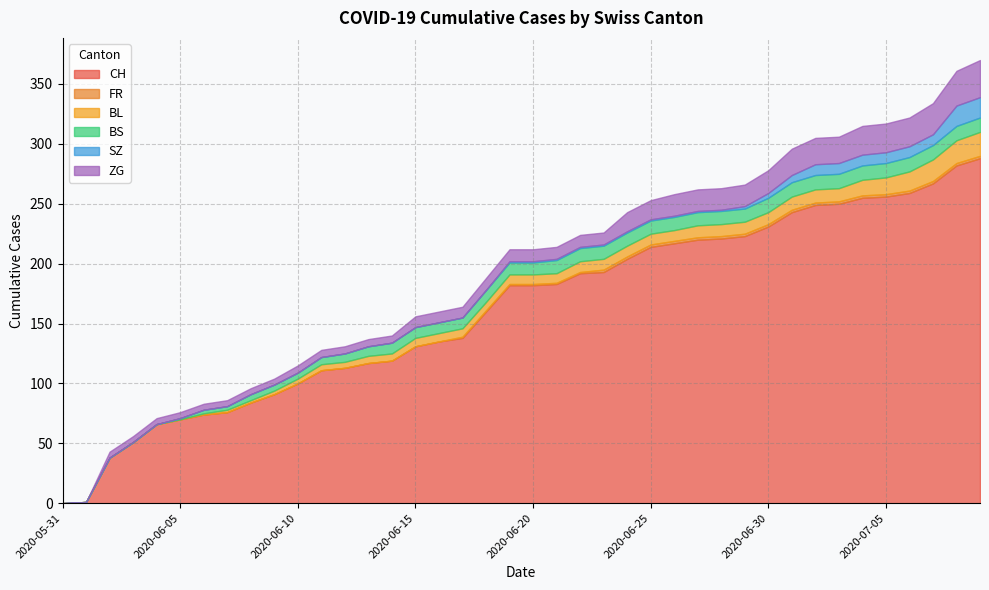

Reading left to right, list all the values displayed in this chart.

CH: 0	1	38	51	66	70	74	76	84	91	100	111	113	117	119	131	135	138	160	182	182	183	192	193	204	214	217	220	221	223	231	243	249	250	255	256	259	267	282	288
FR: 0	0	0	0	0	0	0	0	0	0	0	0	0	0	0	0	0	1	1	1	1	1	1	2	2	2	2	2	2	2	2	2	2	2	2	2	2	2	2	2
BL: 0	0	0	0	0	0	1	2	2	3	4	5	5	6	6	7	7	7	7	8	8	8	9	9	9	9	9	10	10	10	10	11	11	11	13	14	16	18	19	20
BS: 0	0	0	0	0	1	3	3	5	5	5	6	7	8	9	9	9	9	10	10	10	11	11	11	11	11	11	11	11	11	12	12	12	12	12	12	12	12	12	12
SZ: 0	0	0	0	0	0	0	0	0	0	0	0	0	0	0	0	0	0	0	1	1	1	1	1	1	1	1	1	1	2	4	6	9	9	9	9	9	9	17	17
ZG: 0	0	5	5	5	5	5	5	5	5	6	6	6	6	6	9	9	9	10	10	10	10	10	10	16	16	18	18	18	18	19	22	22	22	24	24	24	26	29	31